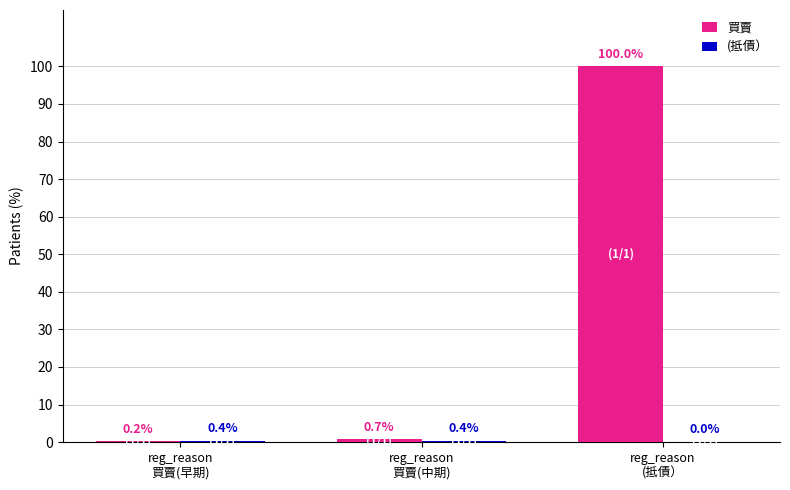

Which series has the largest total across all categories?

買賣